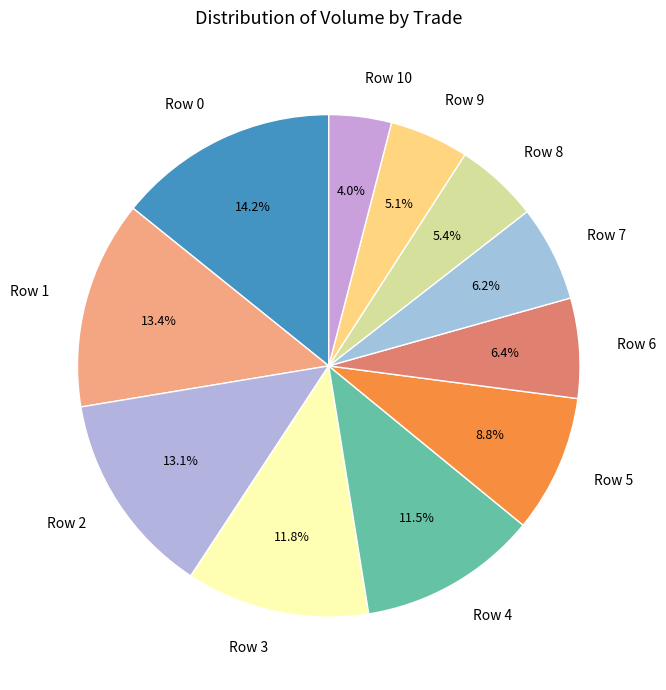

To the nearest percent, what portion does Row 6 represent?

6%